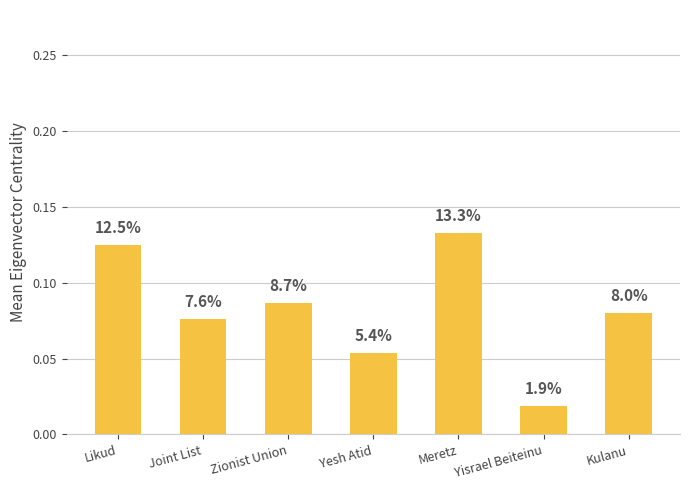

What is the sum of the values at Meretz and Kulanu?

0.2